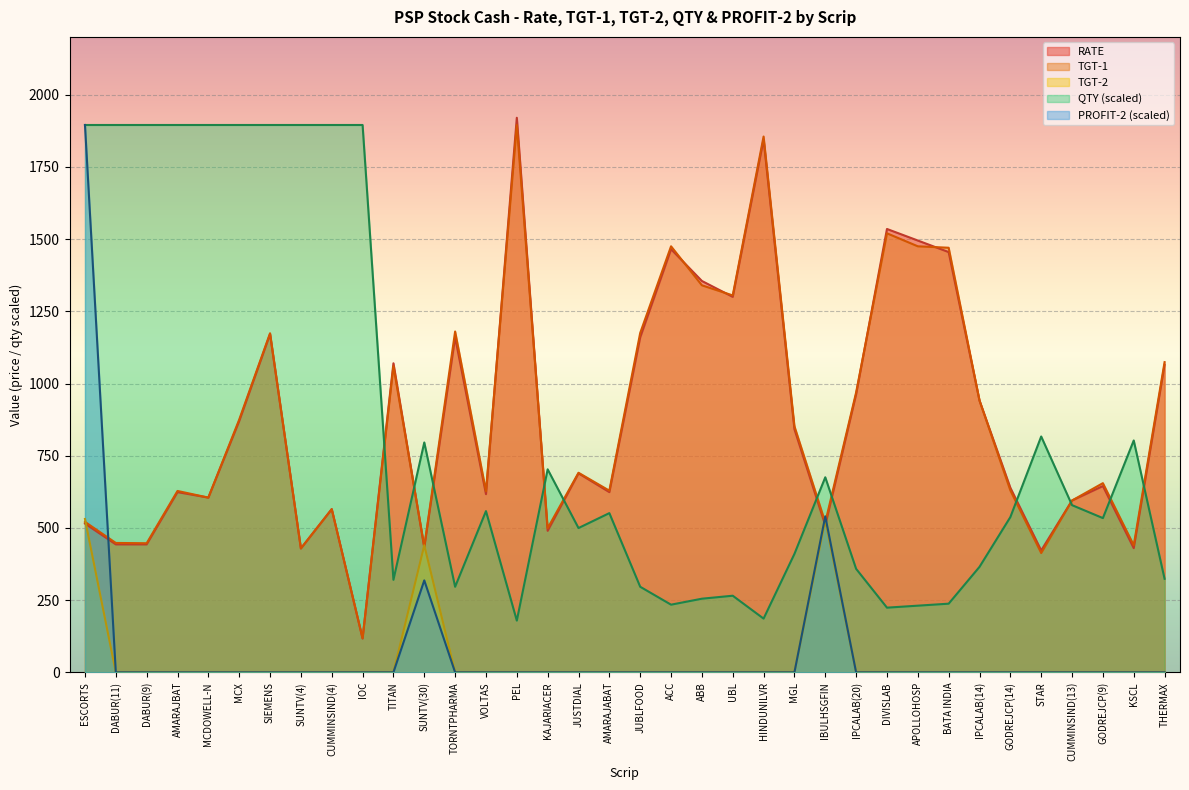

Where is the first local maximum for TGT-2?

SUNTV(30)